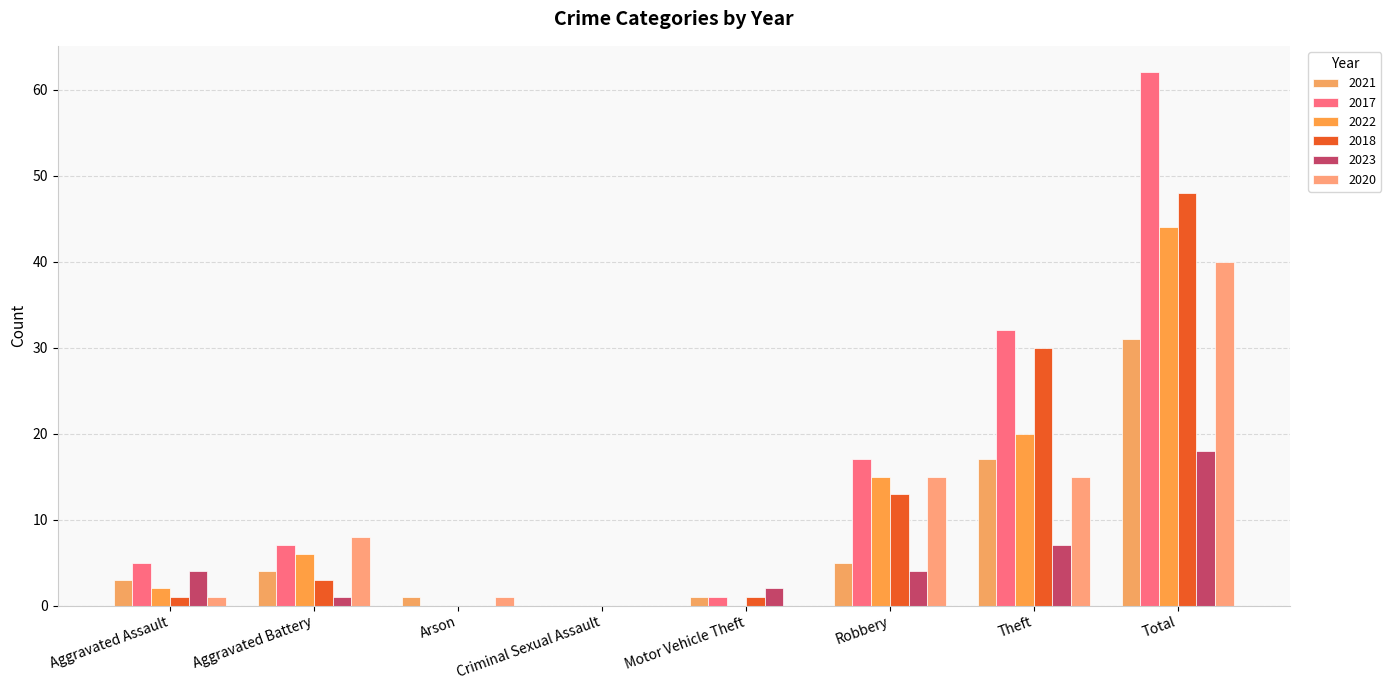

Which label corresponds to the largest value in the chart?

Total